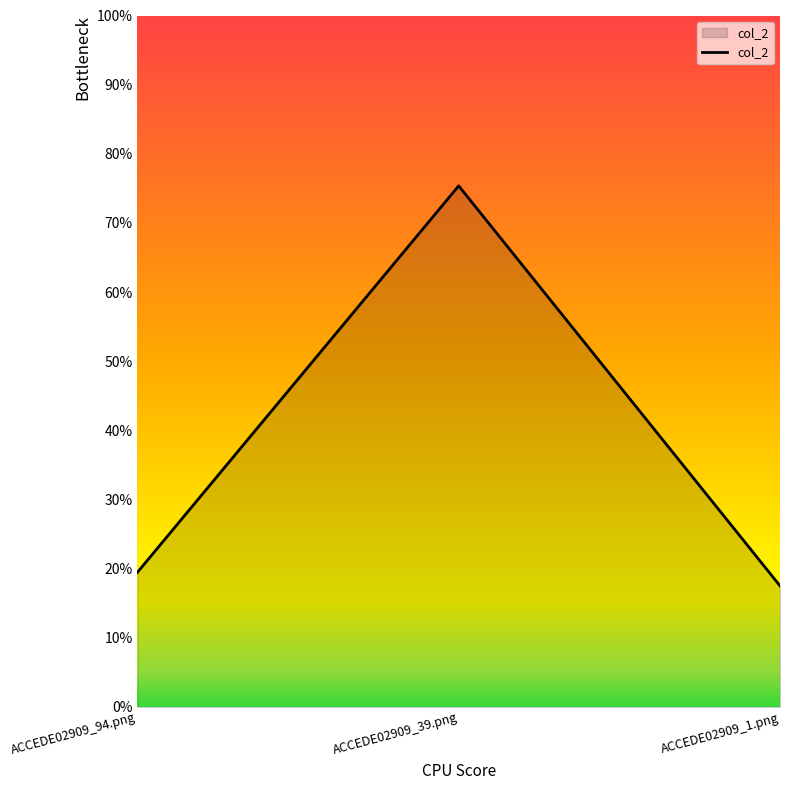

What is the label of the 1st point from the left?

ACCEDE02909_94.png